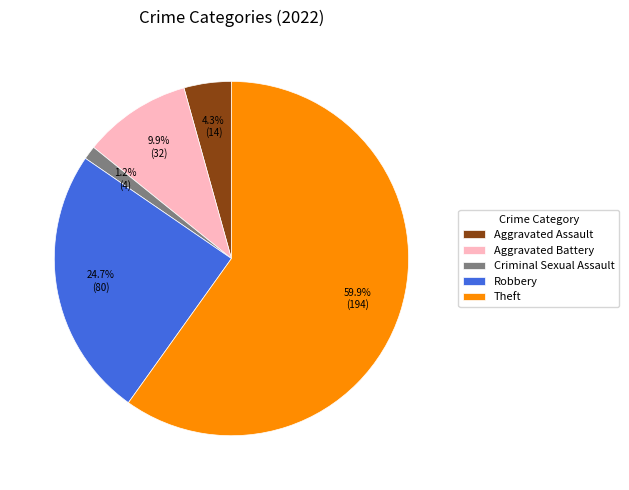

Rank the categories by value from highest to lowest.

Theft, Robbery, Aggravated Battery, Aggravated Assault, Criminal Sexual Assault